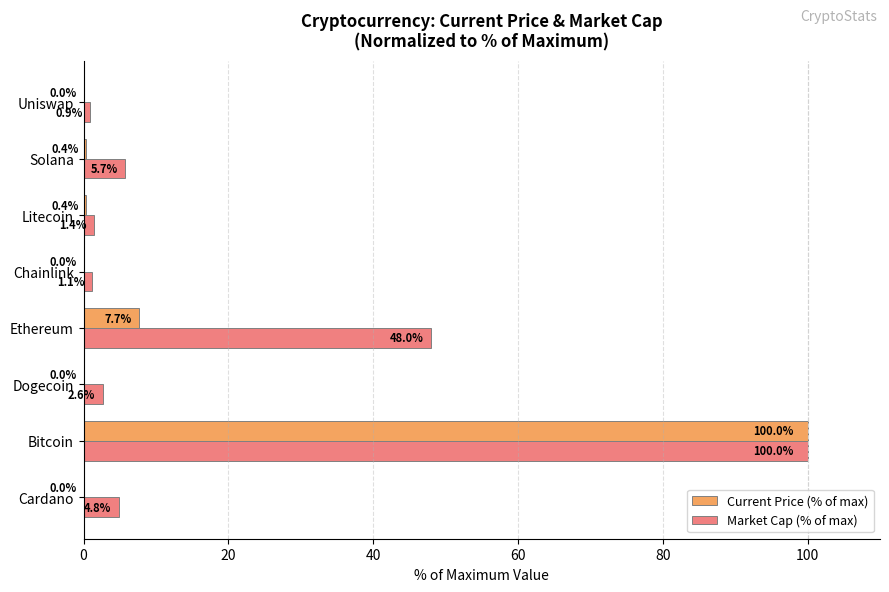

True or false: Market Cap (% of max) has a value of 1.8 at Solana.

False